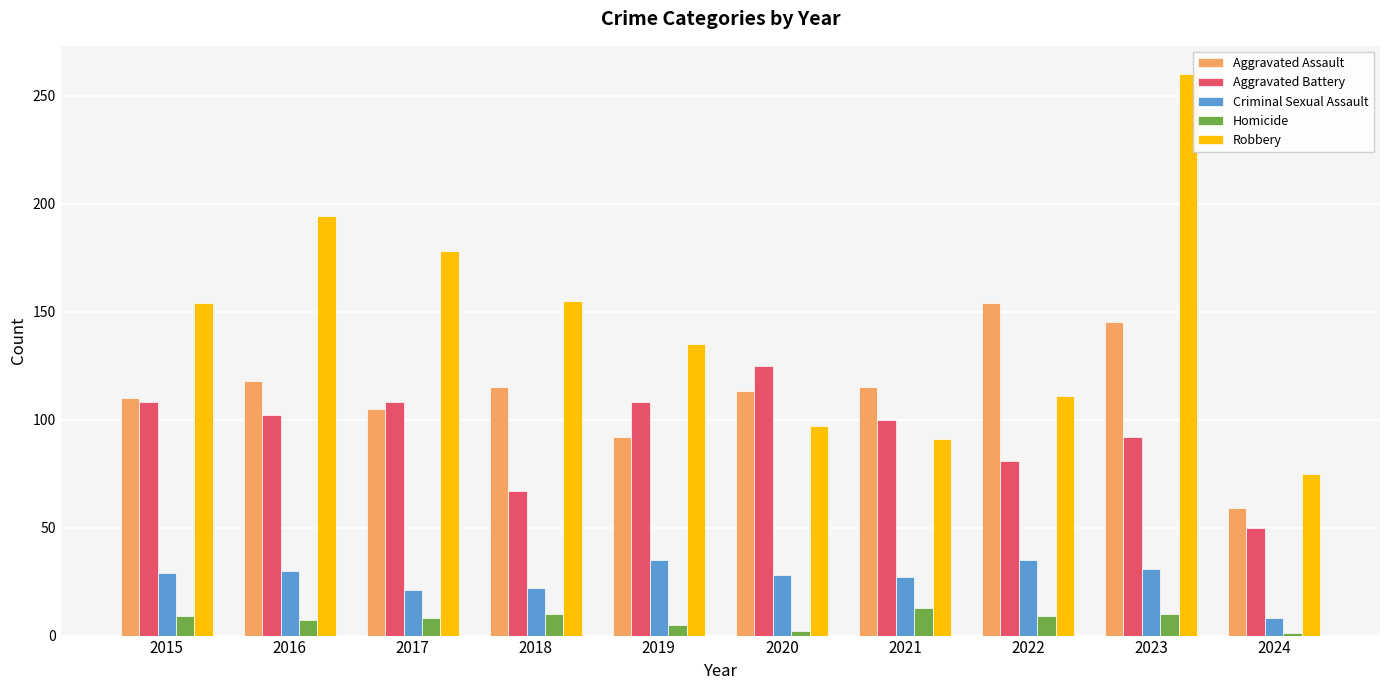

How many values in the Aggravated Battery series are below 102?

5